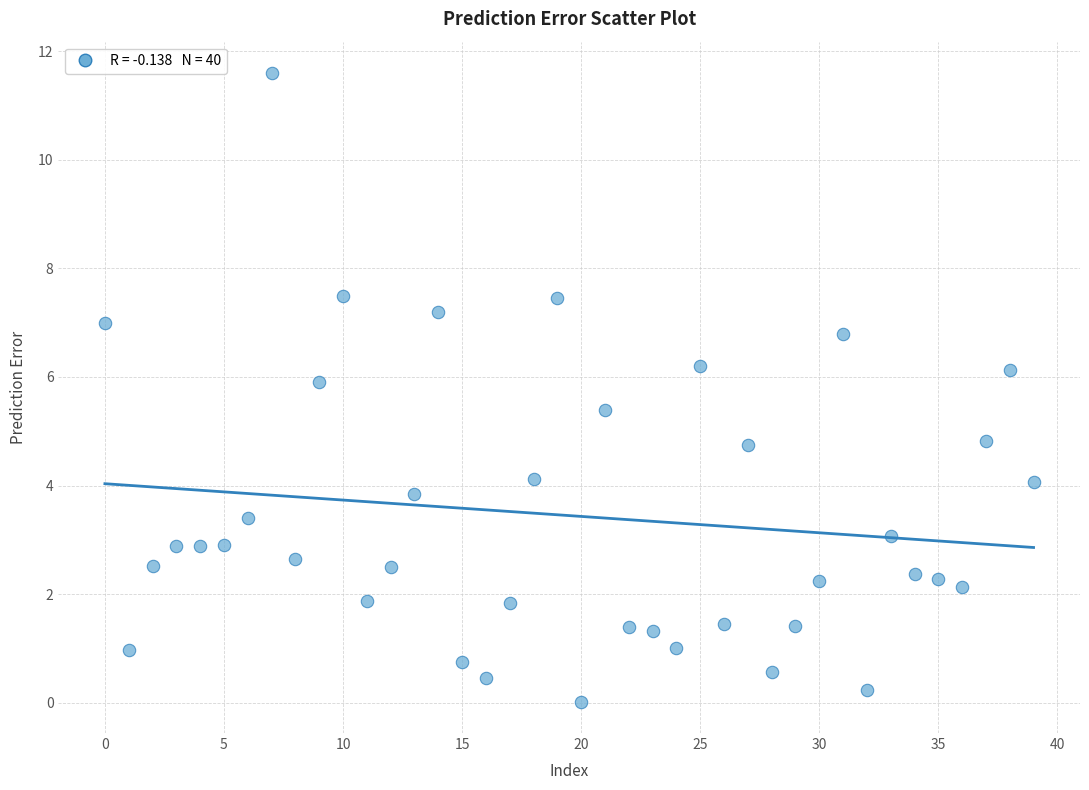

What is the range of Y values (max minus min)?

11.6